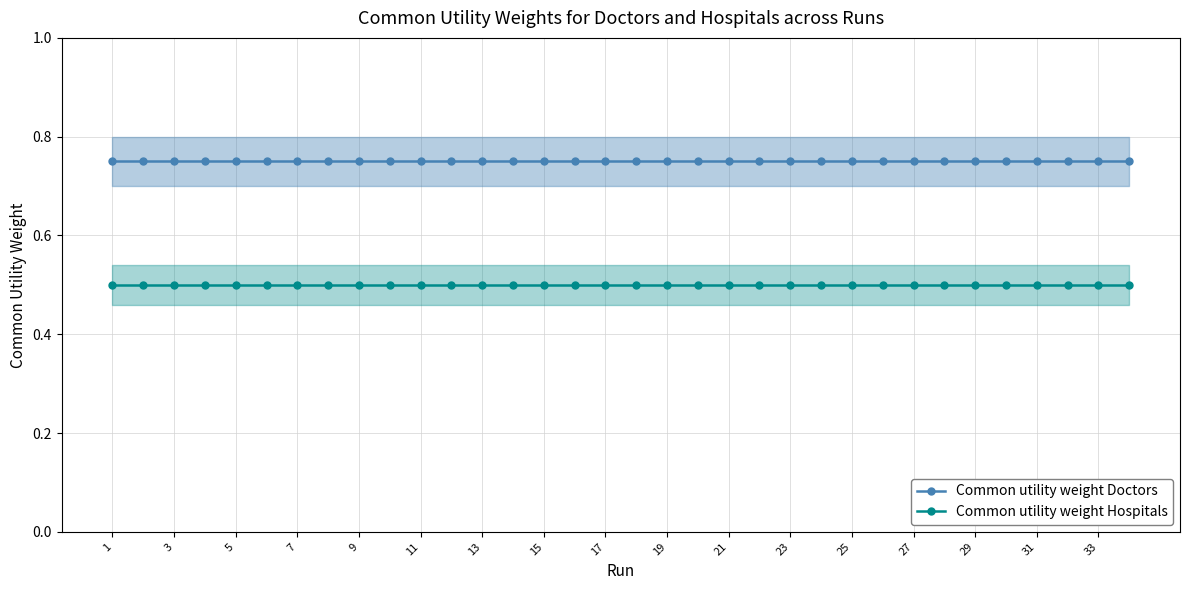

Count the number of categories in the chart.

34